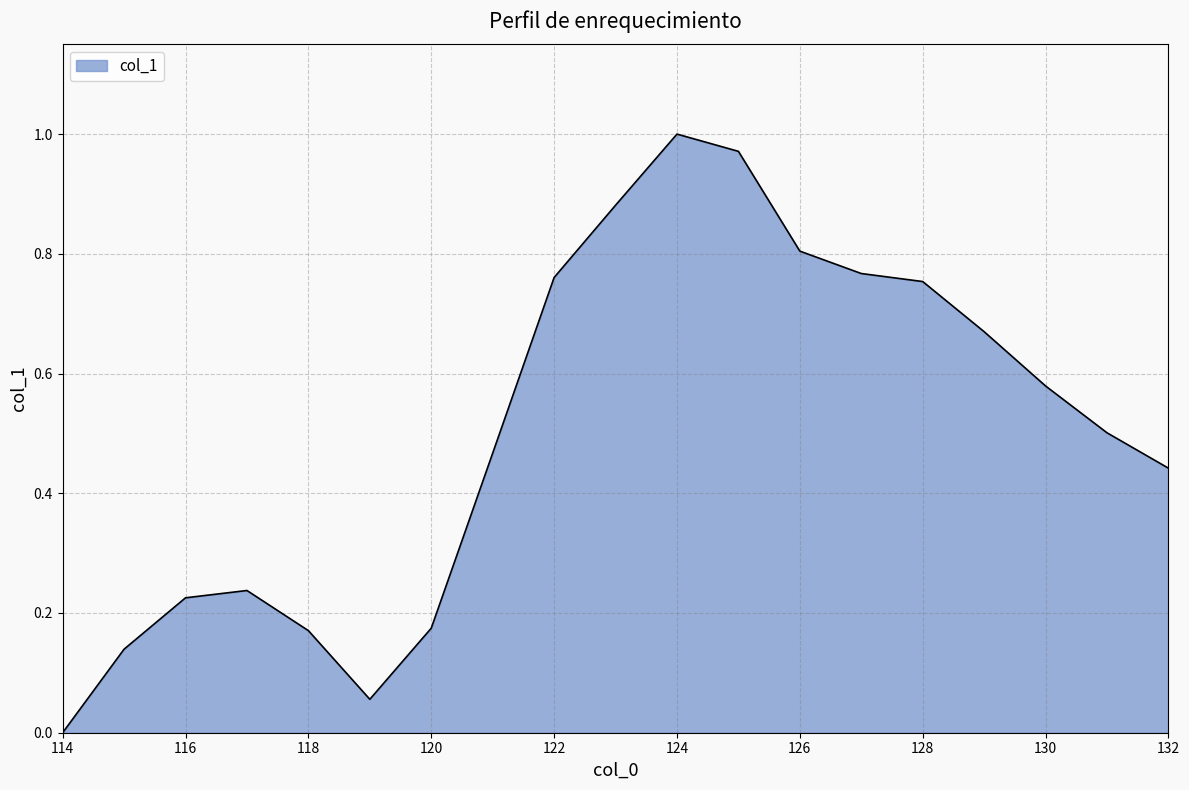

Which label corresponds to the smallest value in the chart?

114